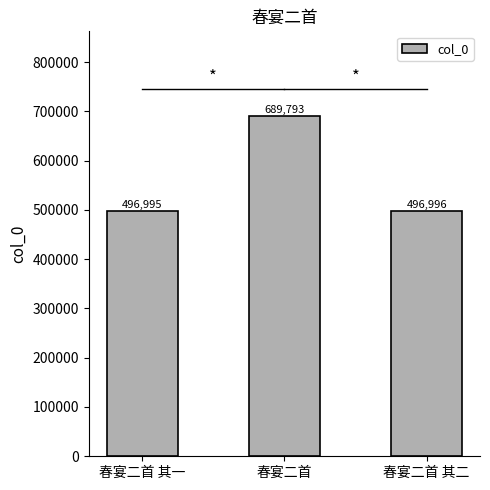

At which category does the chart reach its minimum across all series?

春宴二首 其一